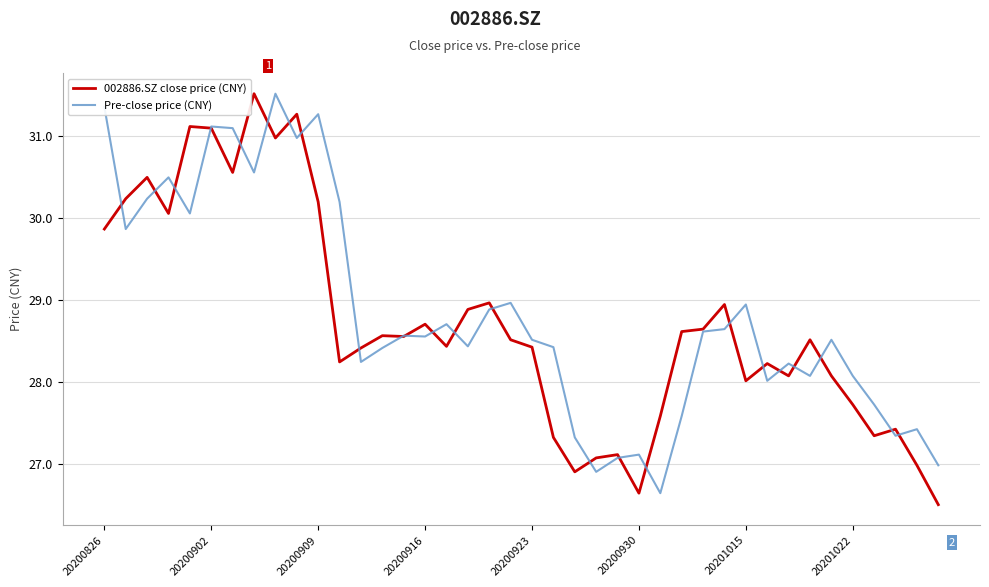

Count the number of categories in the chart.

40